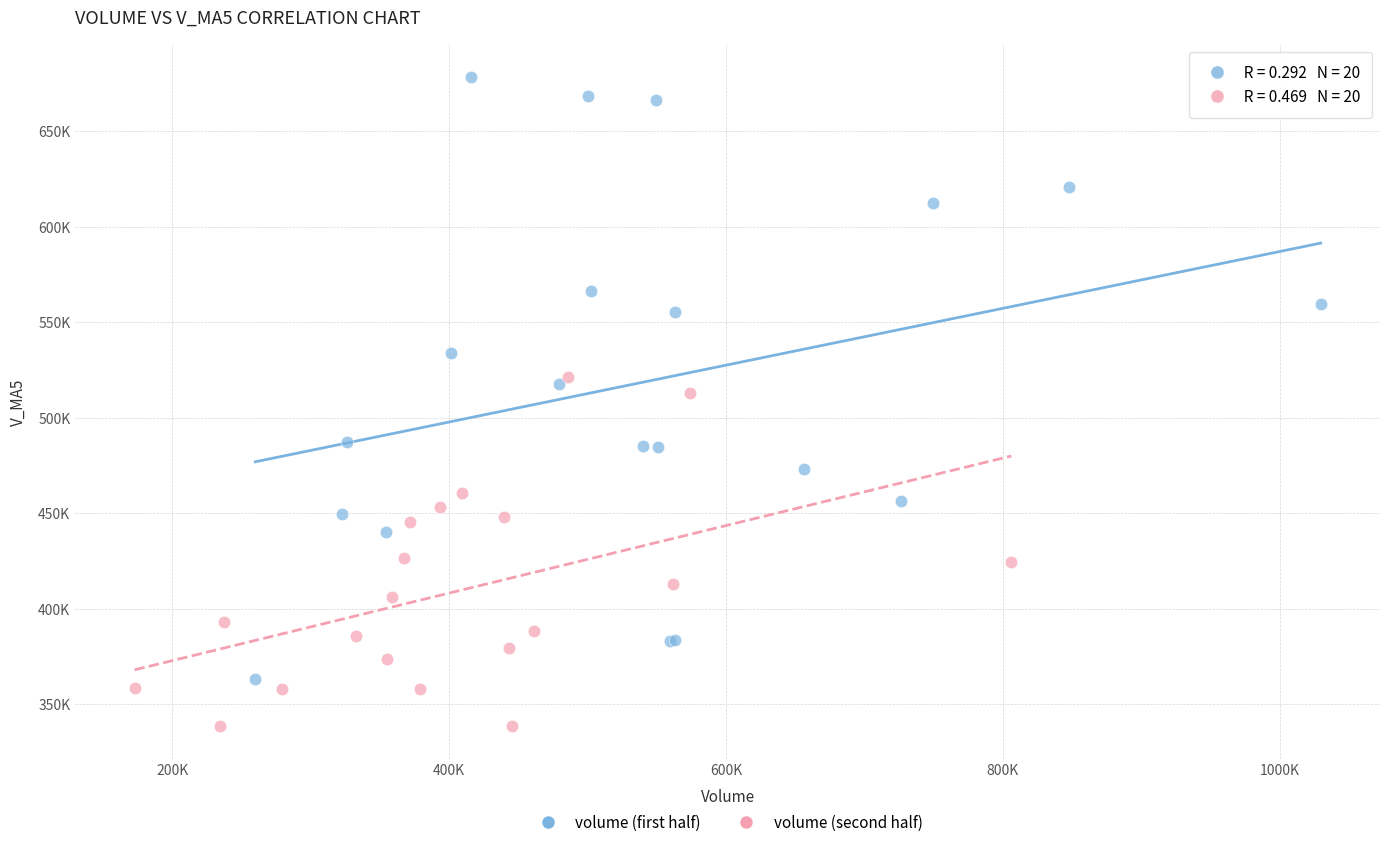

What are all the series names shown in the legend?

volume (first half), volume (second half)